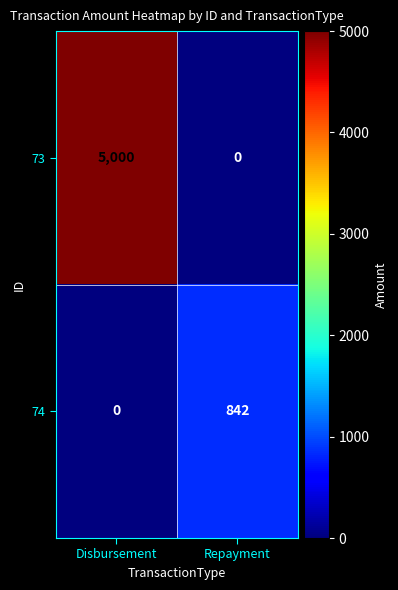

At Disbursement, list the series in order from smallest to largest.

74, 73